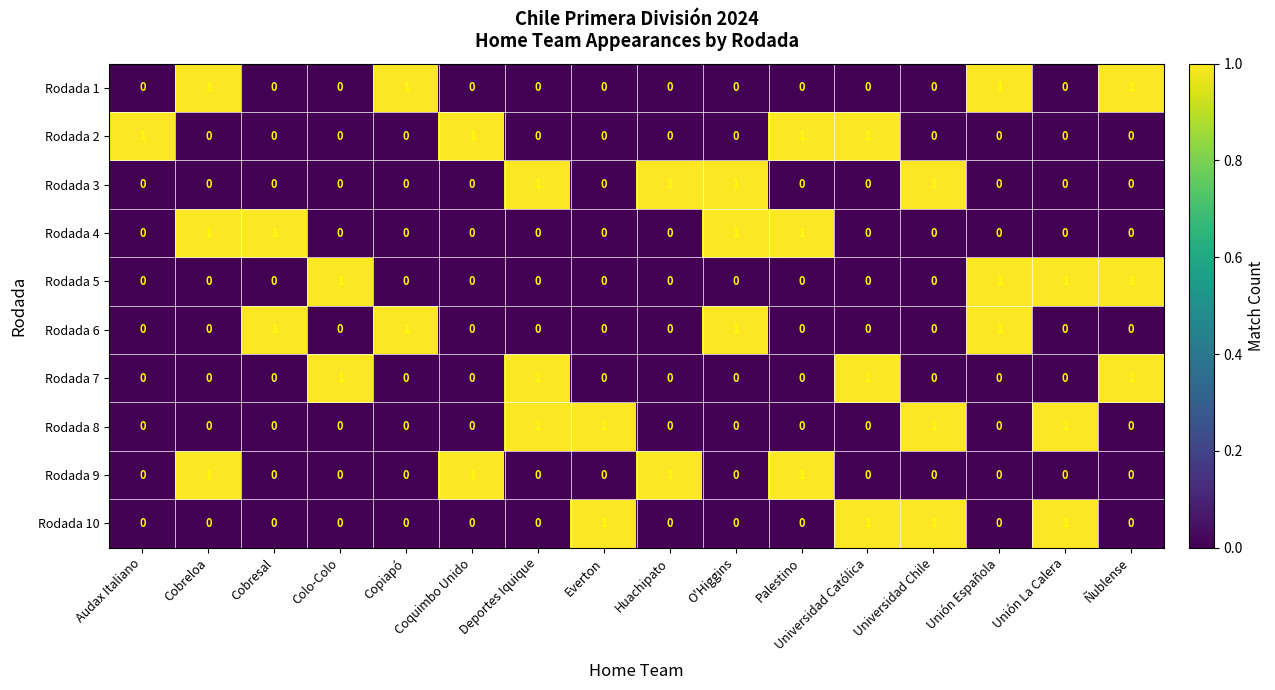

The Rodada 6 series shows 0 at Cobreloa. True or false?

True